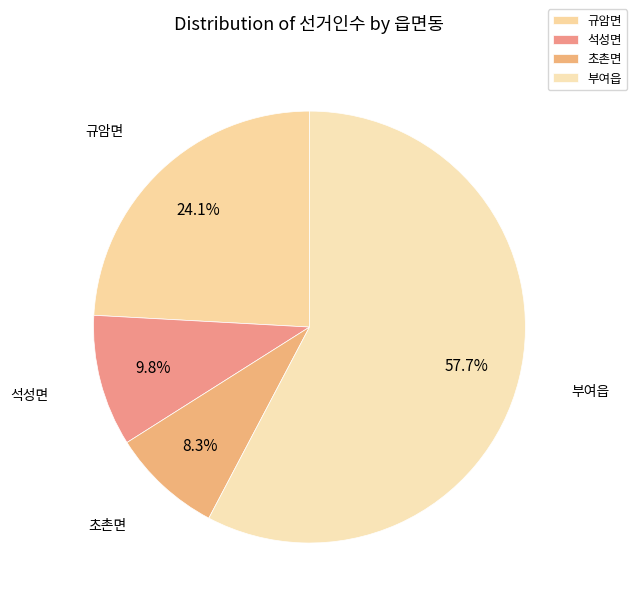

How many segments does this pie chart have?

4